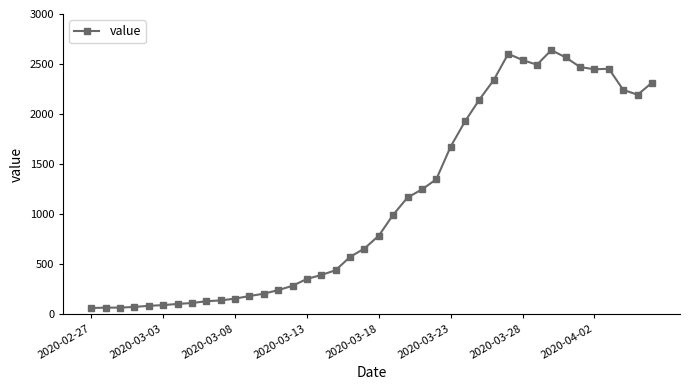

What is the sum of all values?

44971